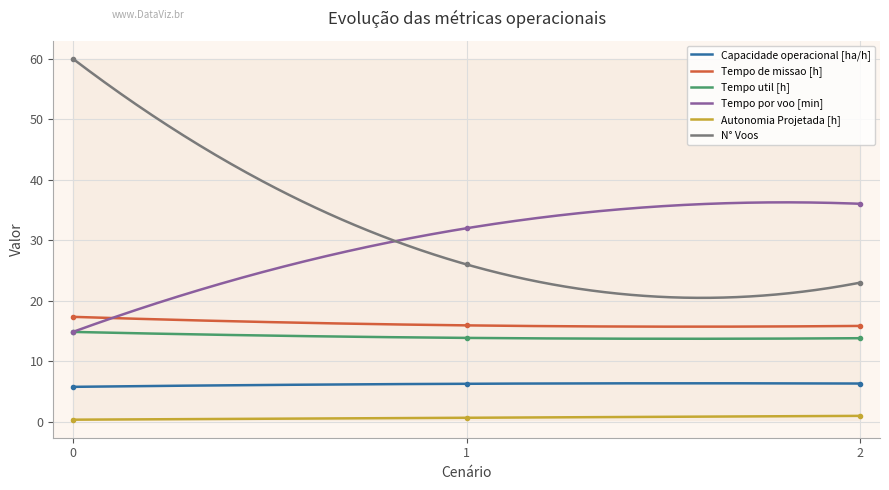

Count the number of categories in the chart.

3